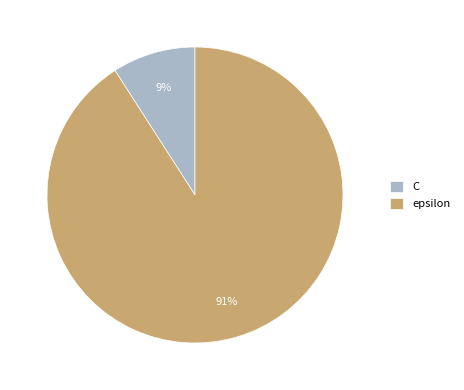

Which category has the smallest portion of the pie?

C